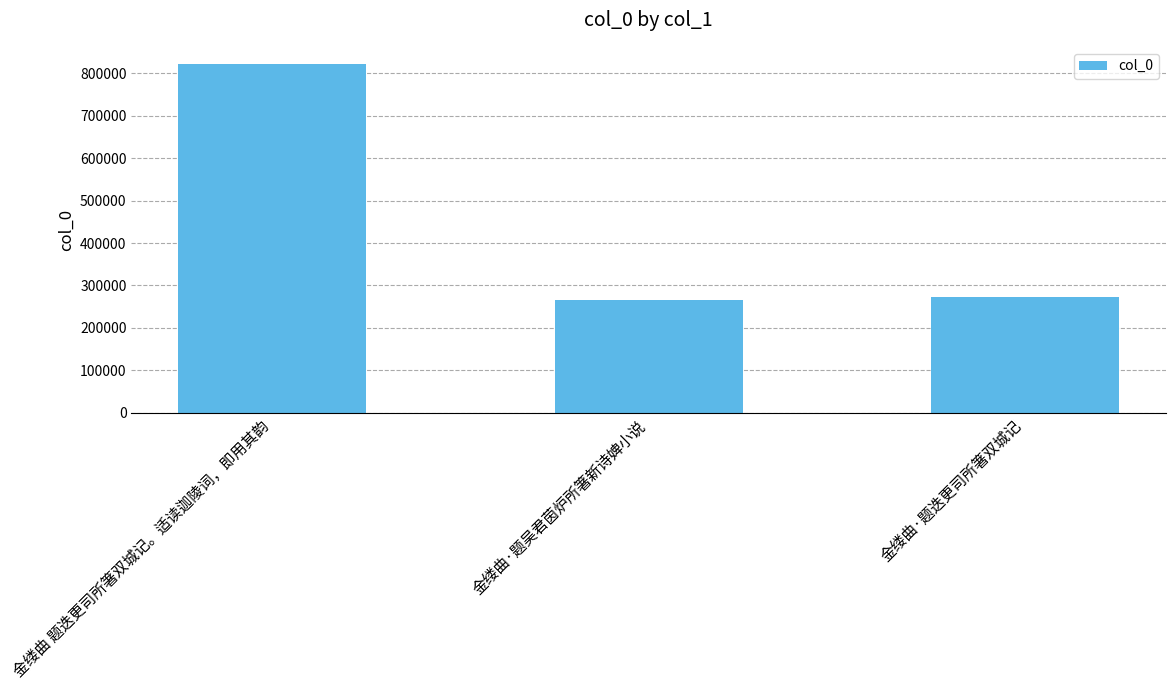

What is the value of the 2nd bar from the left?

266173